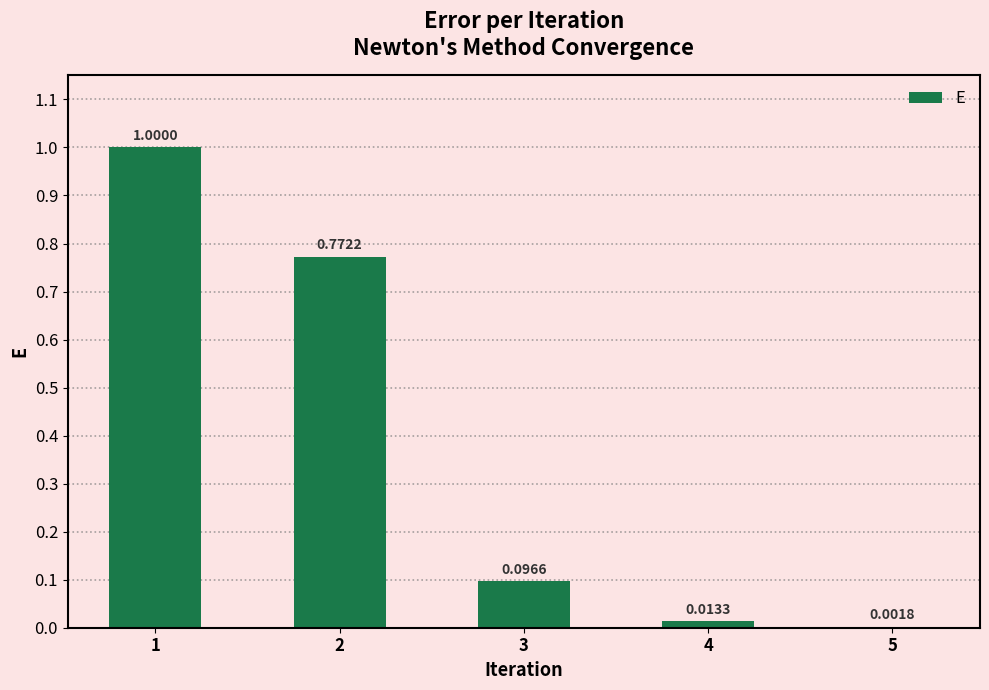

What is the sum of all values?

1.9